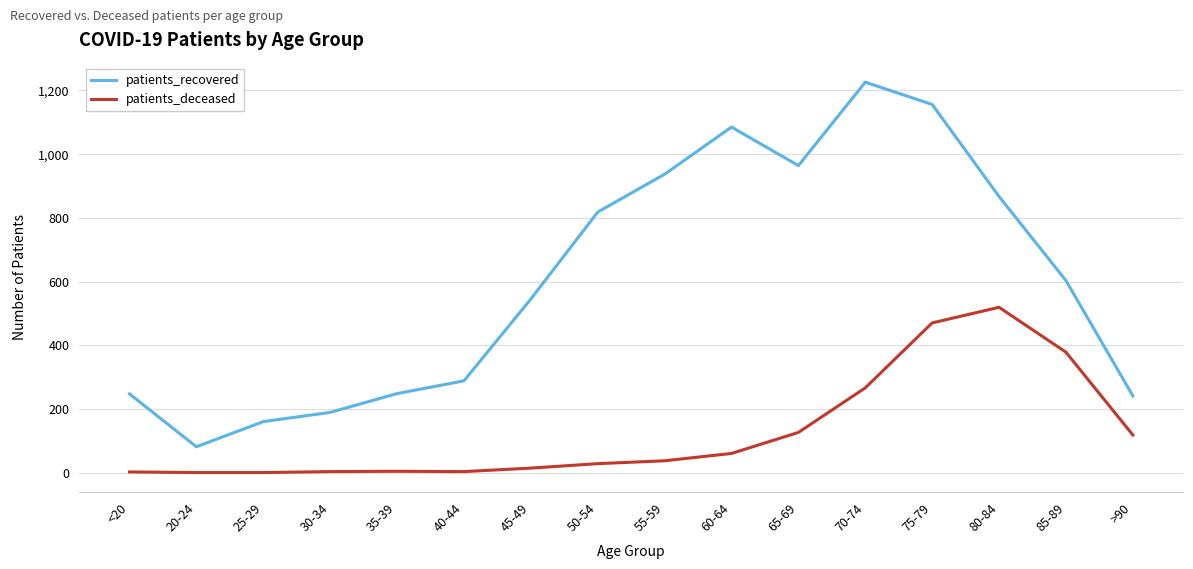

Where is the first local maximum for patients_recovered?

60-64